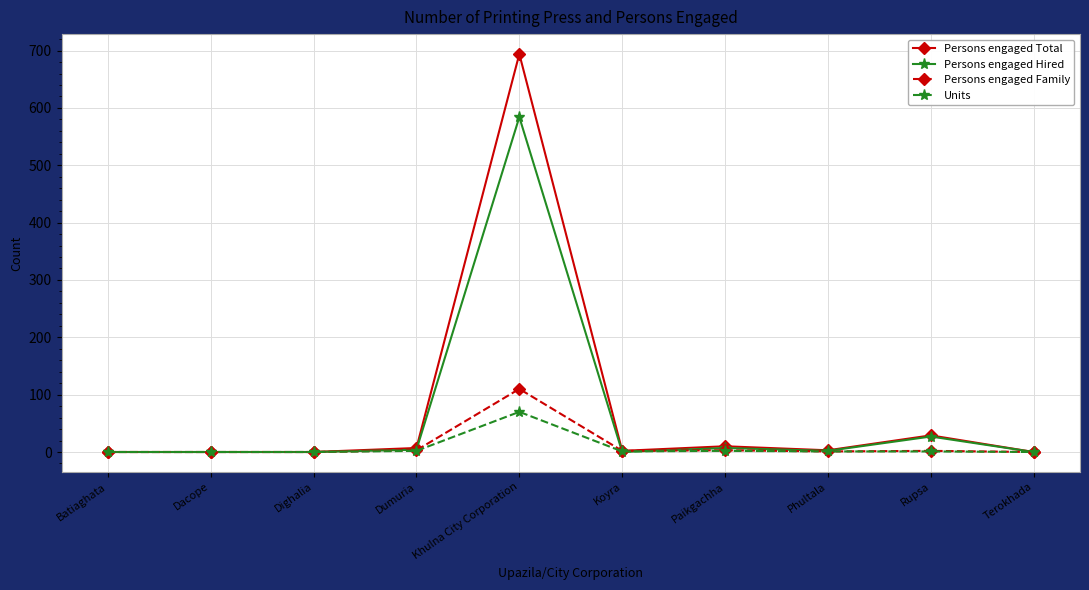

Is this an area chart (filled region under the line)?

No